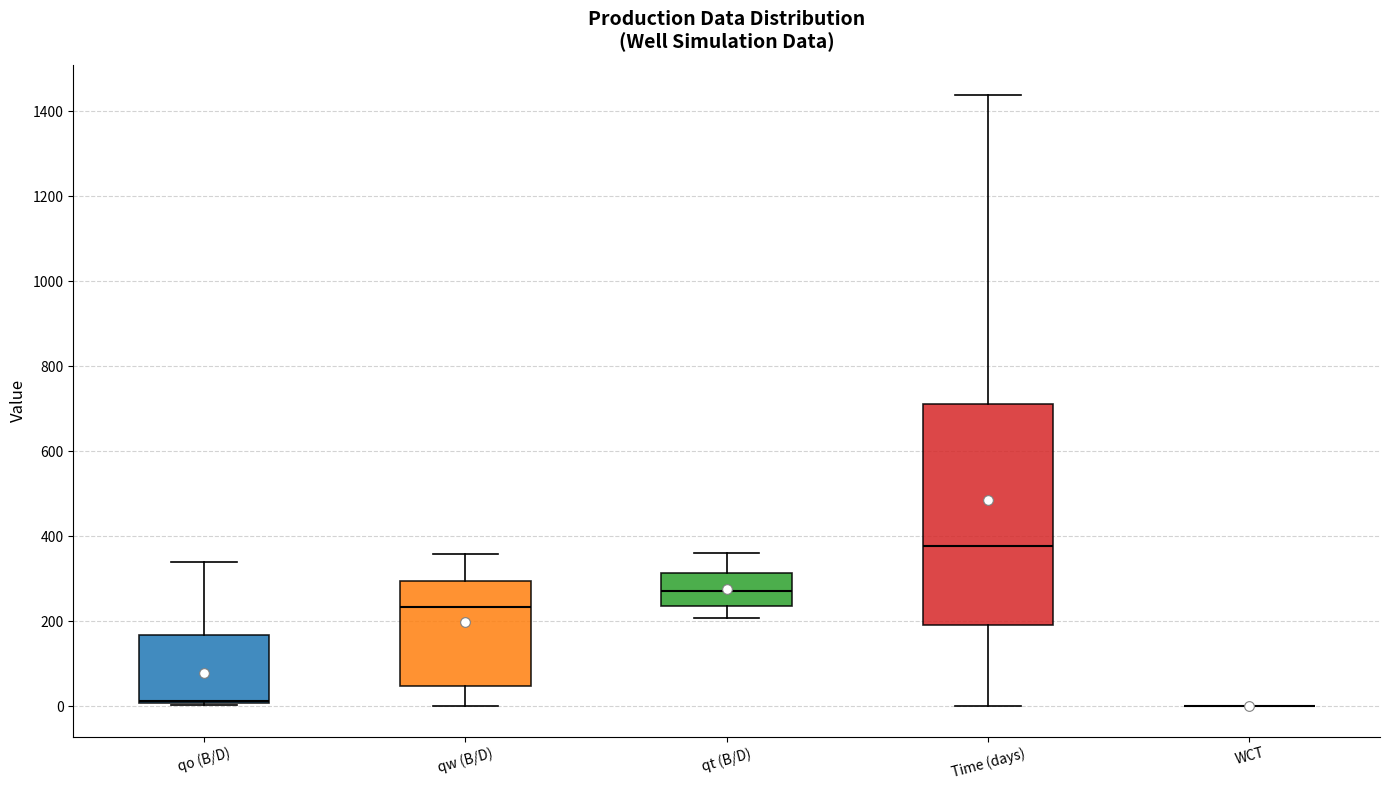

Reading left to right, transcribe this box plot: for each box, give where its median line is, the range the box spans, and where its two whiskers end, as read against the y-axis. The values are not printed on the chart, so give them approximately, as read against the axis.

qo (B/D): median 20, box 0 to 160, whiskers 0 to 340
qw (B/D): median 240, box 40 to 300, whiskers 0 to 360
qt (B/D): median 280, box 240 to 320, whiskers 200 to 360
Time (days): median 380, box 200 to 720, whiskers 0 to 1440
WCT: box collapsed to a line at 0, whiskers 0 to 0